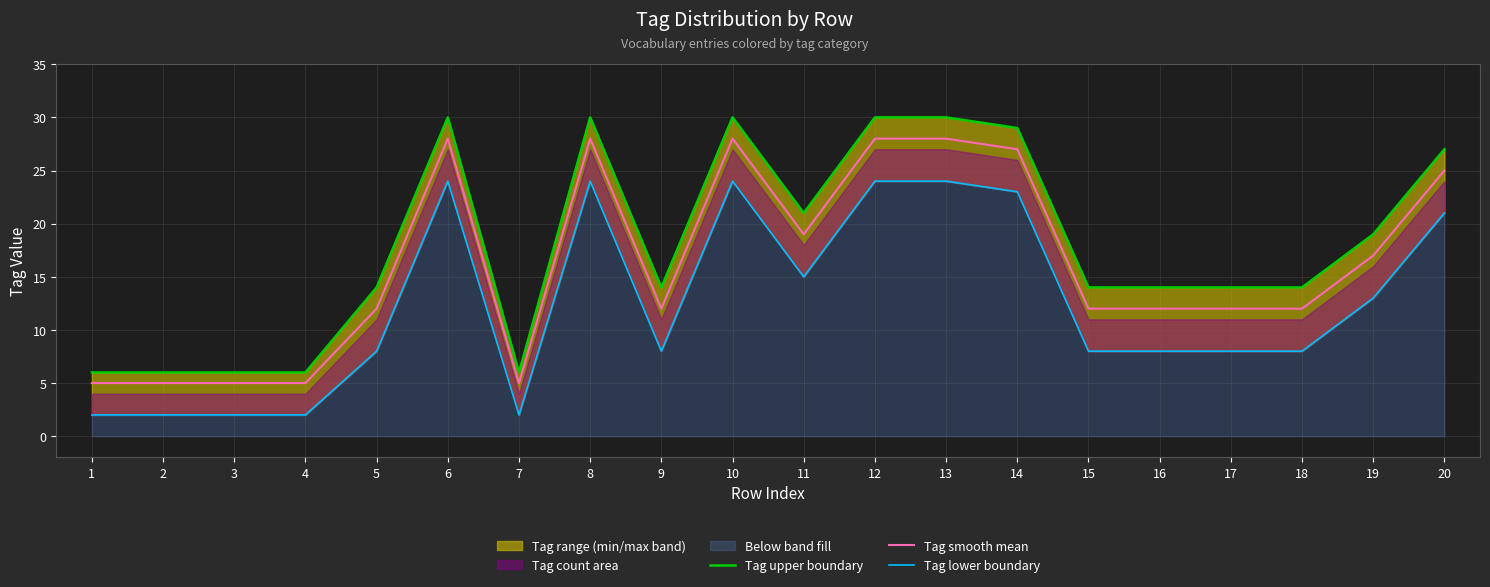

Reading left to right, list all the values displayed in this chart.

Tag upper boundary: 1=6	2=6	3=6	4=6	5=14	6=30	7=6	8=30	9=14	10=30	11=21	12=30	13=30	14=29	15=14	16=14	17=14	18=14	19=19	20=27
Tag smooth mean: 1=5	2=5	3=5	4=5	5=12	6=28	7=5	8=28	9=12	10=28	11=19	12=28	13=28	14=27	15=12	16=12	17=12	18=12	19=17	20=25
Tag lower boundary: 1=2	2=2	3=2	4=2	5=8	6=24	7=2	8=24	9=8	10=24	11=15	12=24	13=24	14=23	15=8	16=8	17=8	18=8	19=13	20=21